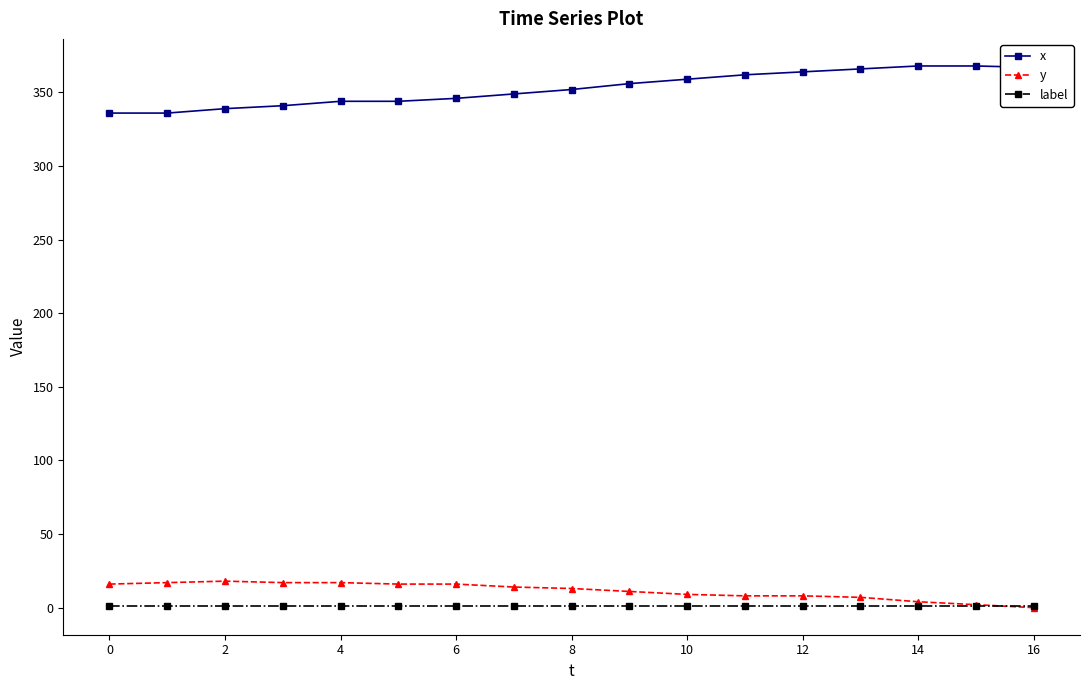

True or false: x and label cross at least once.

False